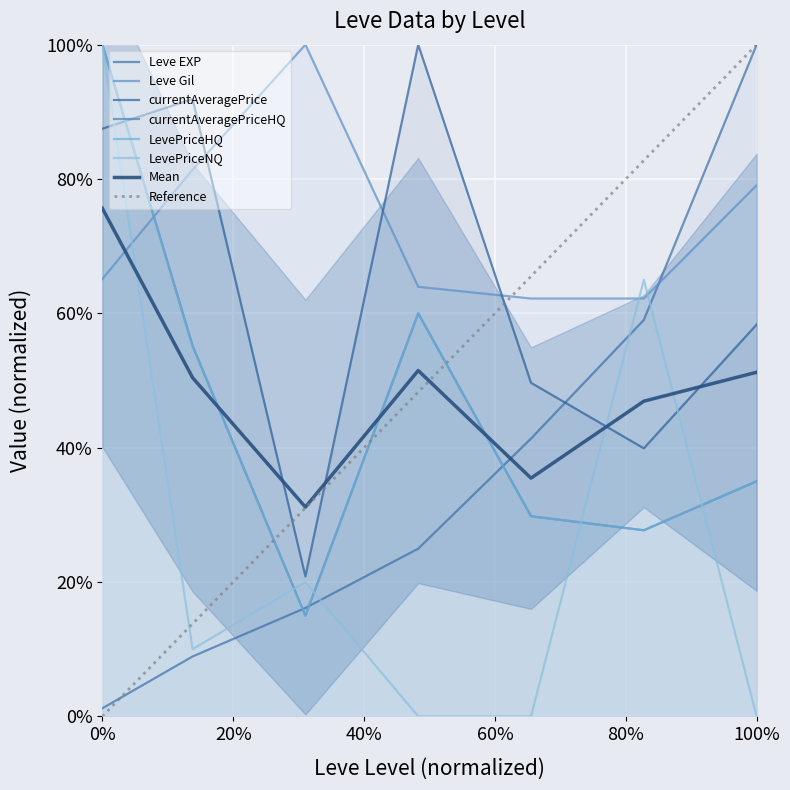

What is the maximum value for Leve EXP?

100.0